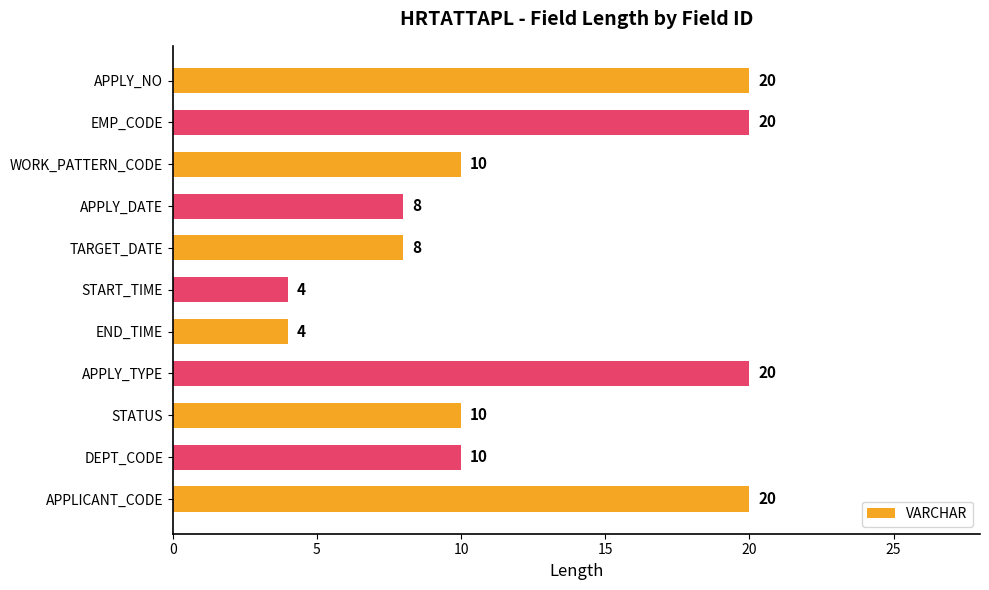

What is the difference between the values at END_TIME and STATUS?

6